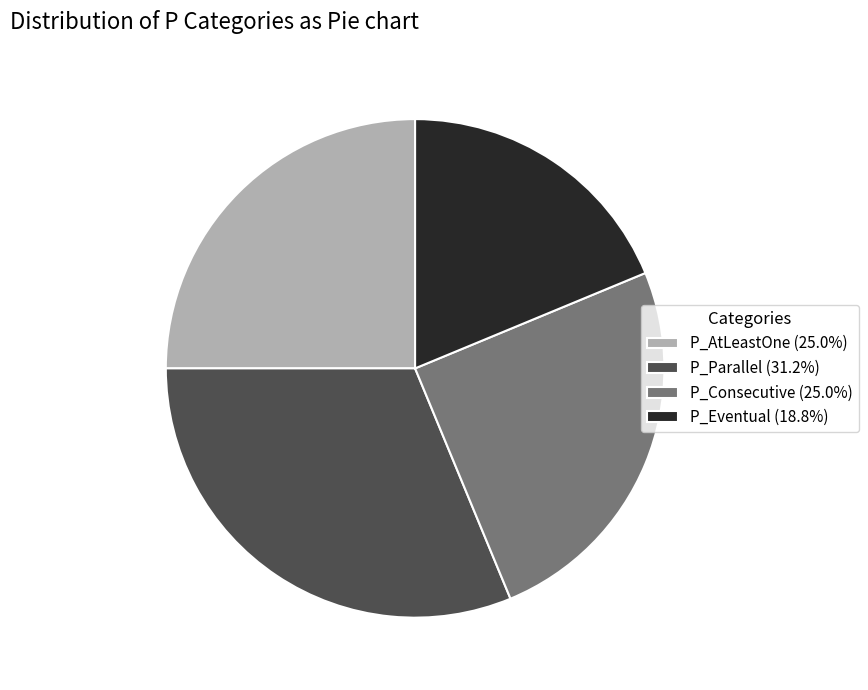

Does P_Eventual (18.8%) account for over 50% of the chart?

No